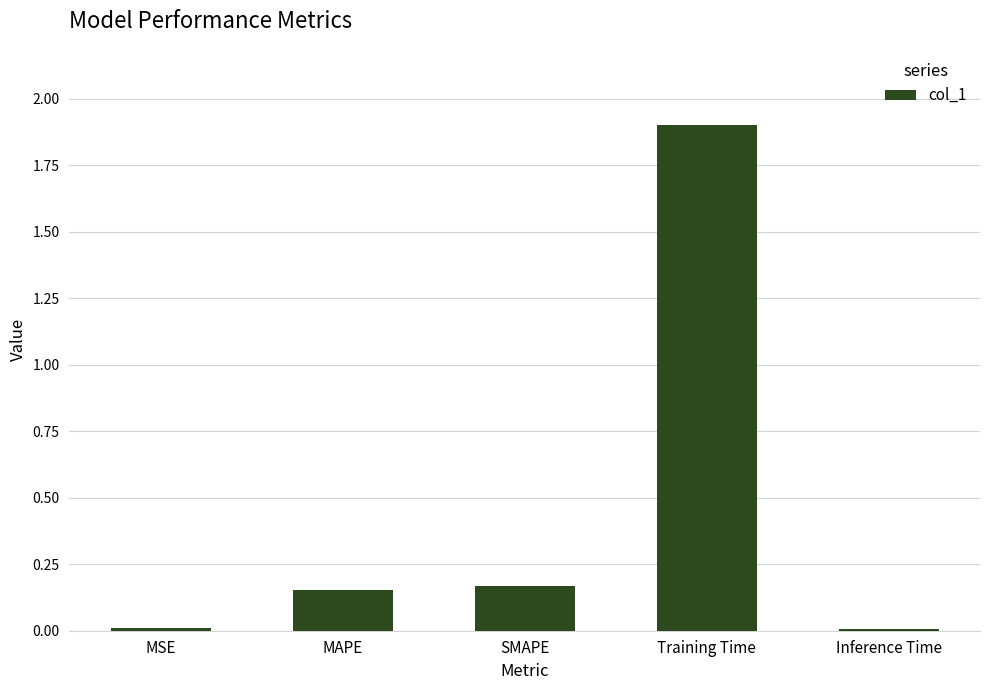

Is it true that the value at Training Time is 2.8?

False